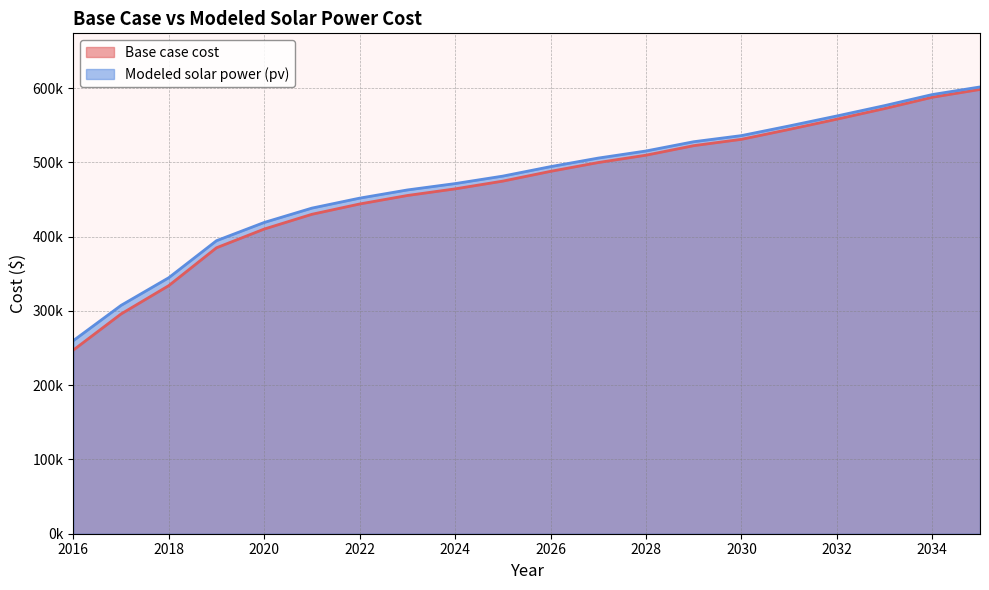

Where does the Modeled solar power (pv) series first go above 494160?

2026